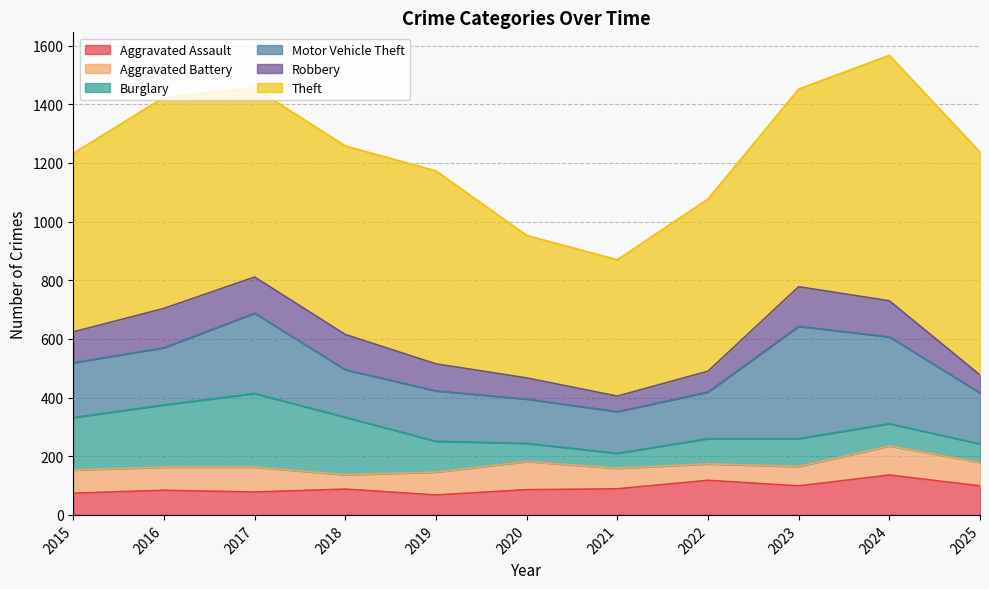

Which series has the largest total across all categories?

Theft